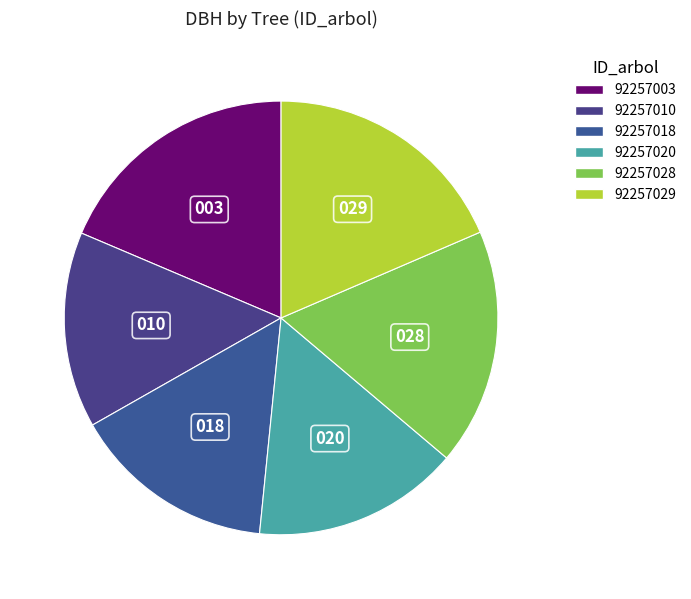

How many slices are in this pie chart?

6